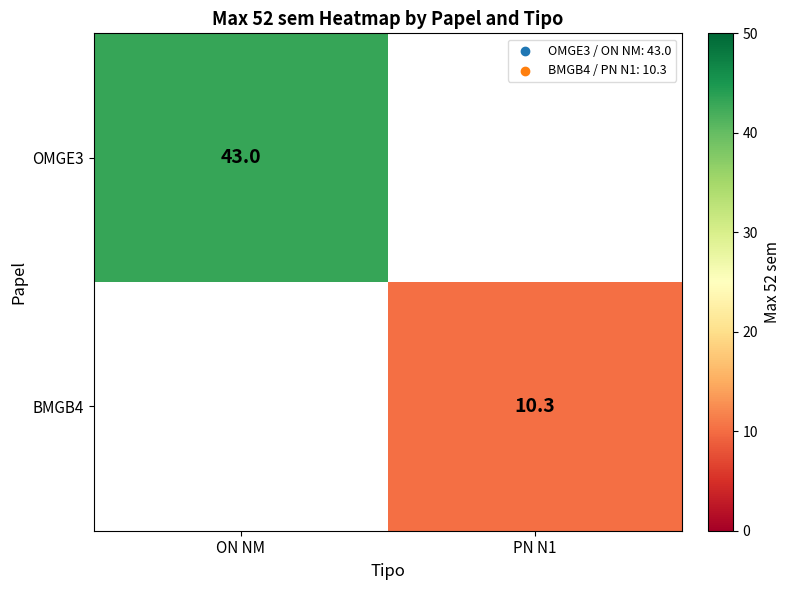

Is it true that BMGB4 equals 10.3 at PN N1?

True